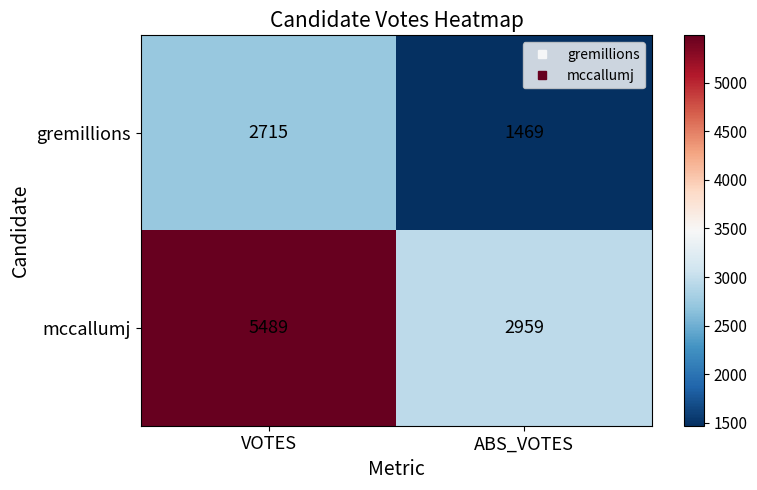

At which category is the sum across all series the highest?

VOTES